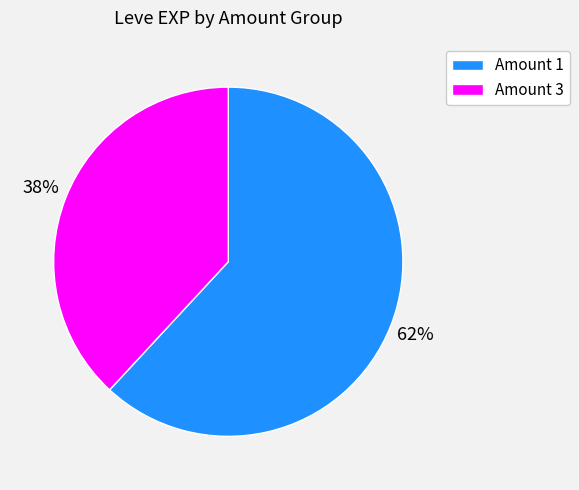

To the nearest percent, what is the average slice percentage?

50%